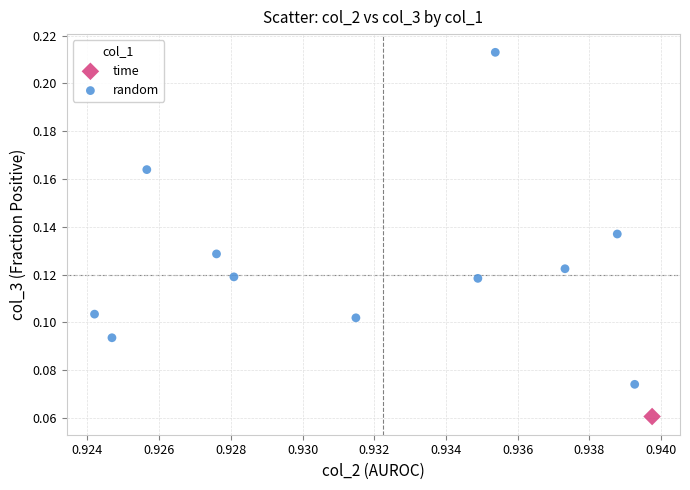

What are all the series names shown in the legend?

time, random